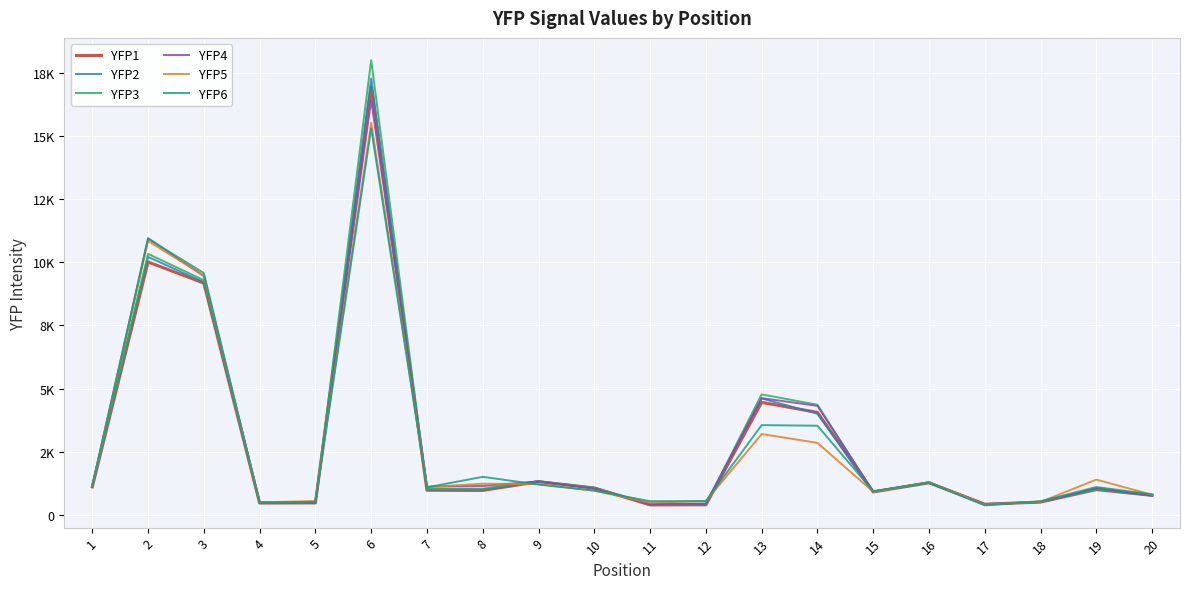

What are all the series names shown in the legend?

YFP1, YFP2, YFP3, YFP4, YFP5, YFP6